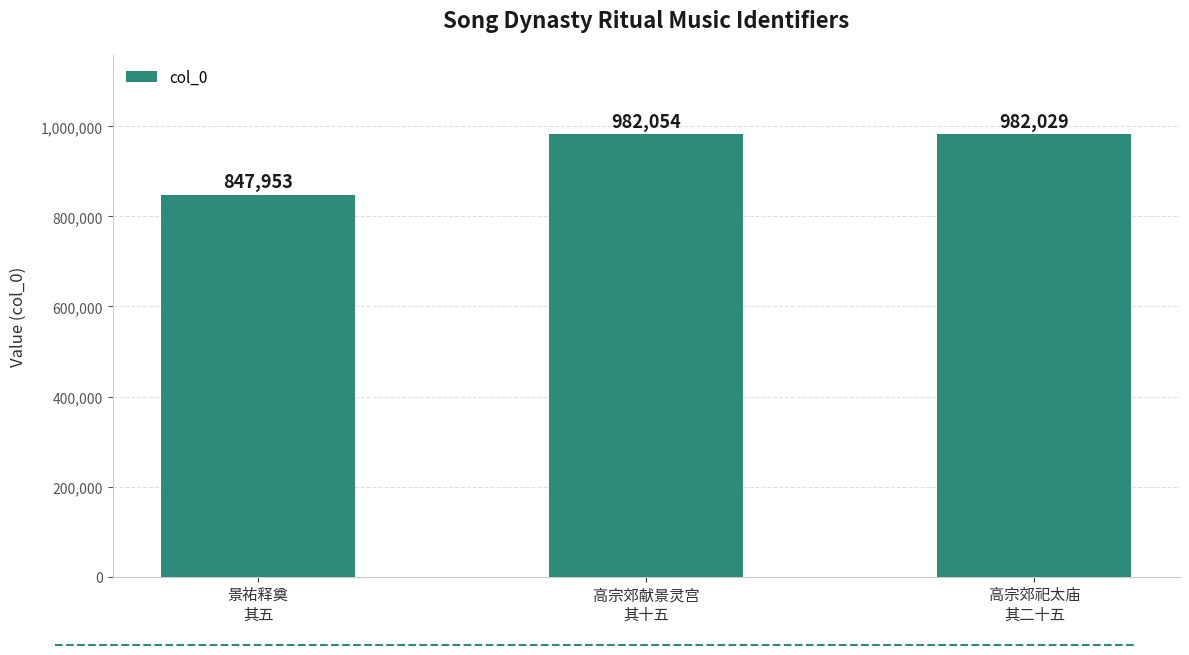

Reading right to left, extract all data points from this chart.

高宗郊祀太庙
其二十五=982029	高宗郊献景灵宫
其十五=982054	景祐释奠
其五=847953